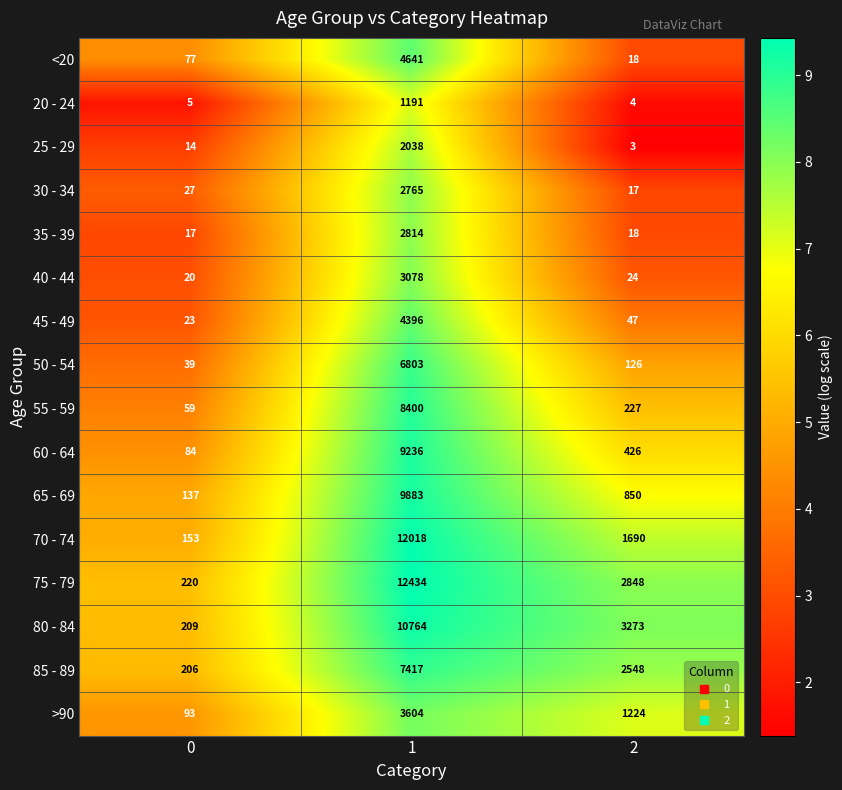

What is the maximum value for 65 - 69?

9883